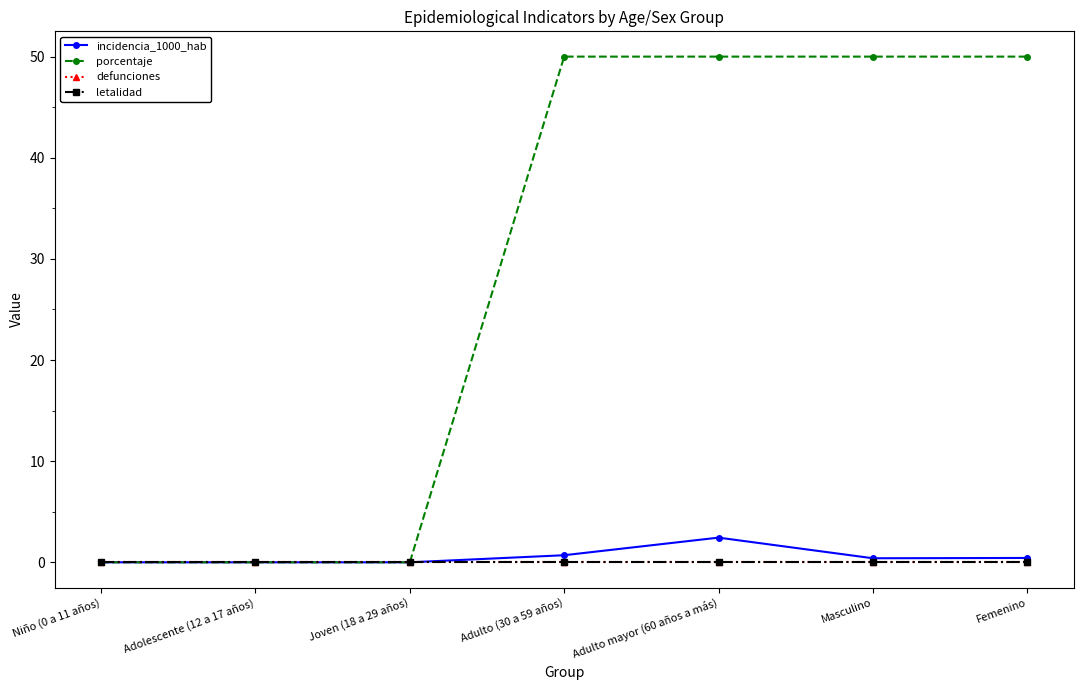

Is this an area chart (filled region under the line)?

No